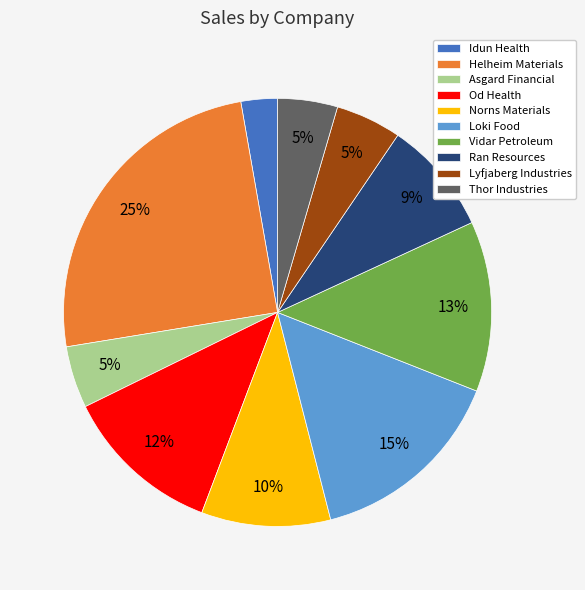

Count the number of slices in the pie.

10